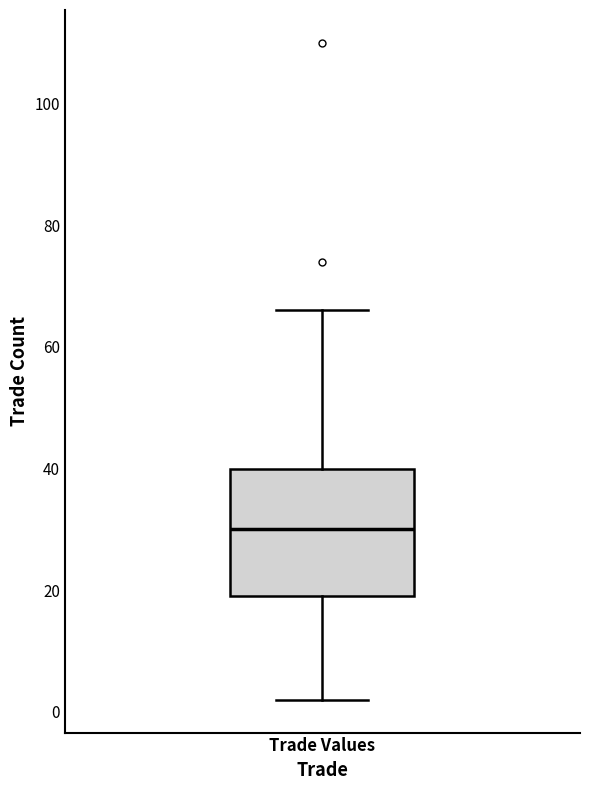

Read this box plot against the y-axis: the position of the median line, the range covered by the box, and the ends of both whiskers. The values are not printed on the chart, so give them approximately, as read against the axis.

median 30, box 20 to 40, whiskers 2 to 66